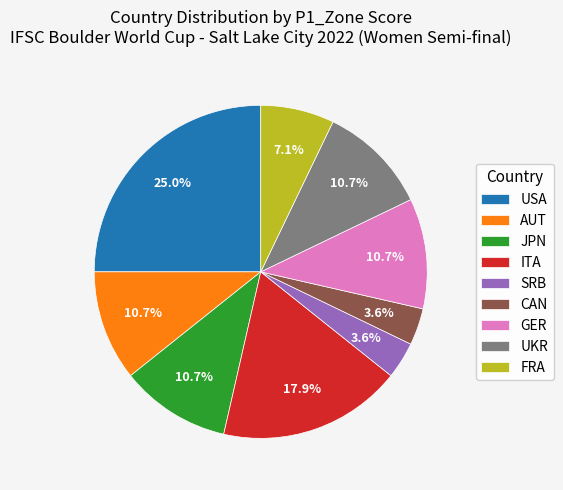

To the nearest percent, what portion does GER represent?

11%